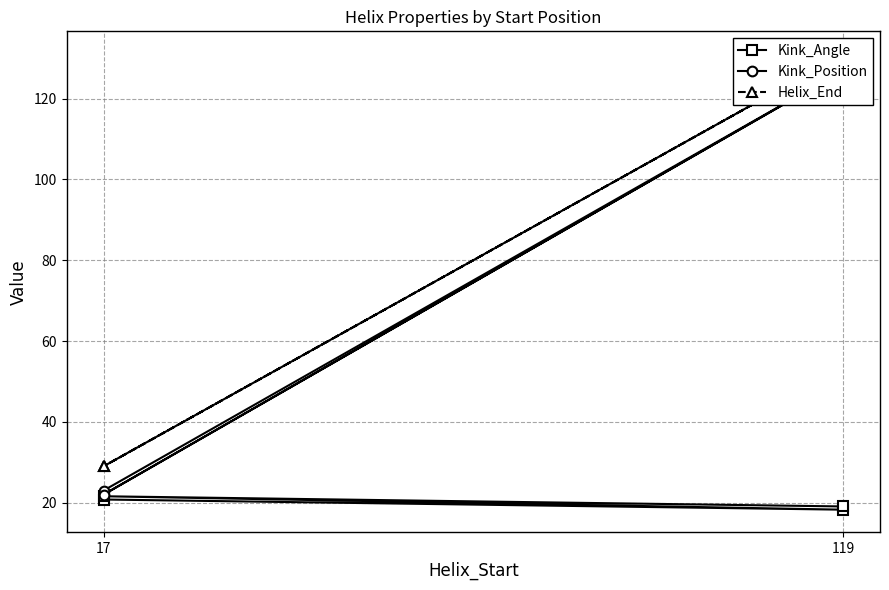

What is the difference between the maximum and minimum values in the Kink_Position series?

105.0